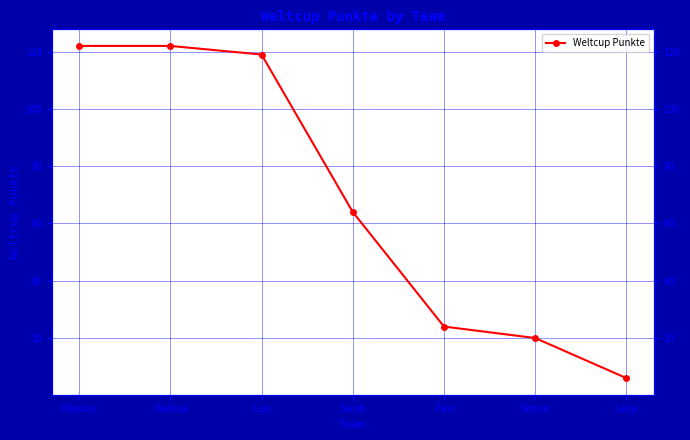

Is it true that the value at Maurus is 122?

True